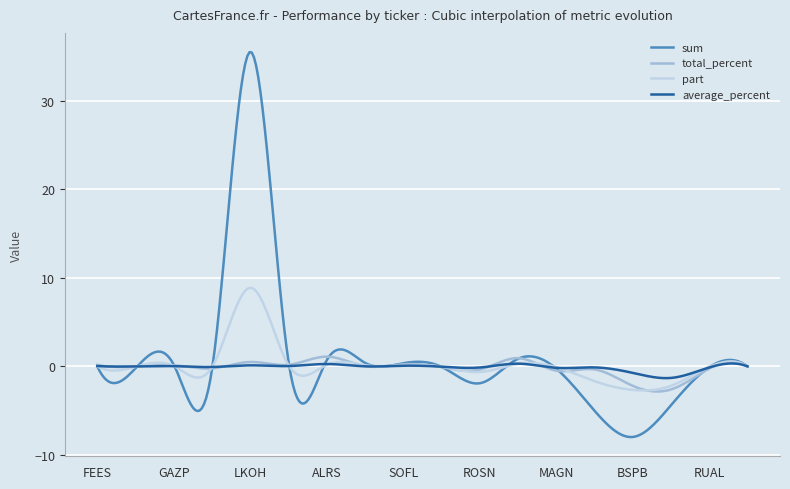

What is the minimum value shown in the chart?

-8.0